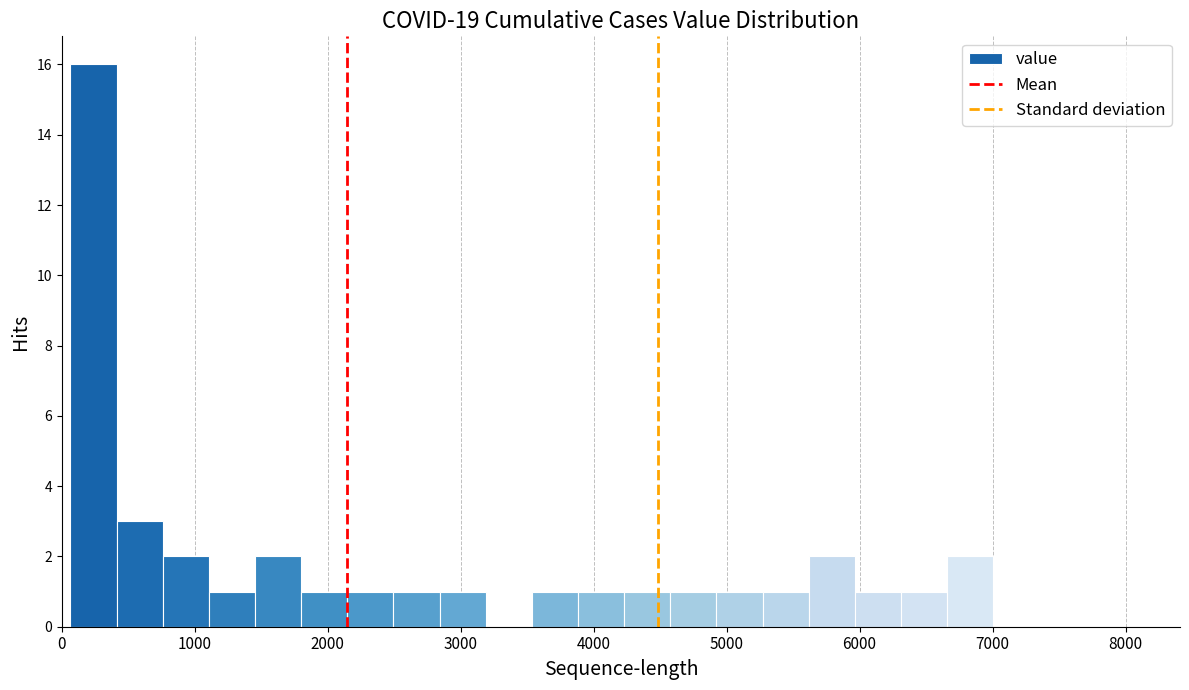

Read against the x-axis, roughly where is the centre of the tallest bar?

200